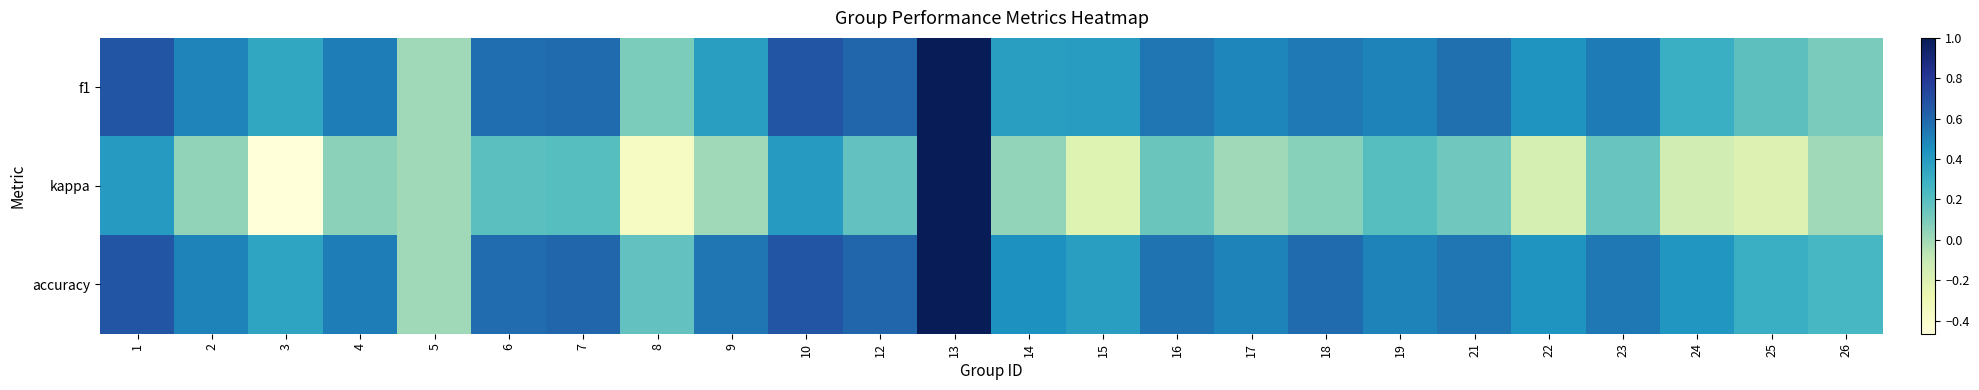

What is the difference between the highest and lowest values at 24?

0.6